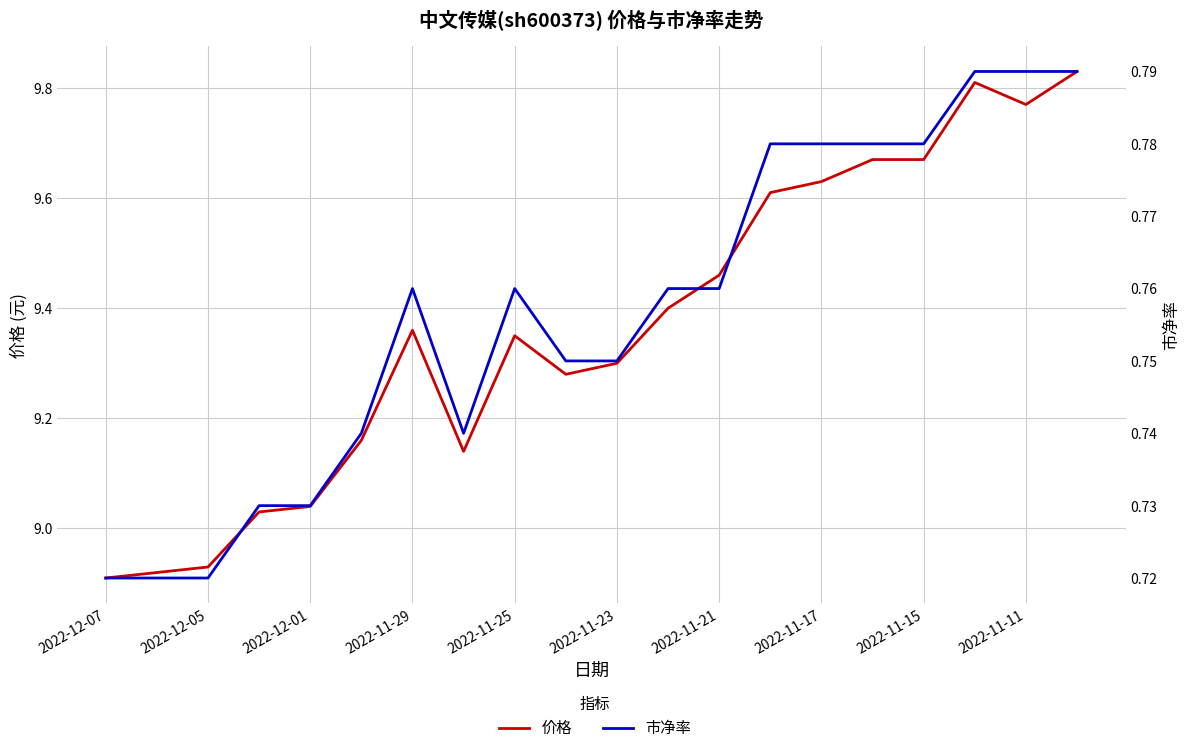

True or false: 价格 and 市净率 intersect in this chart.

False